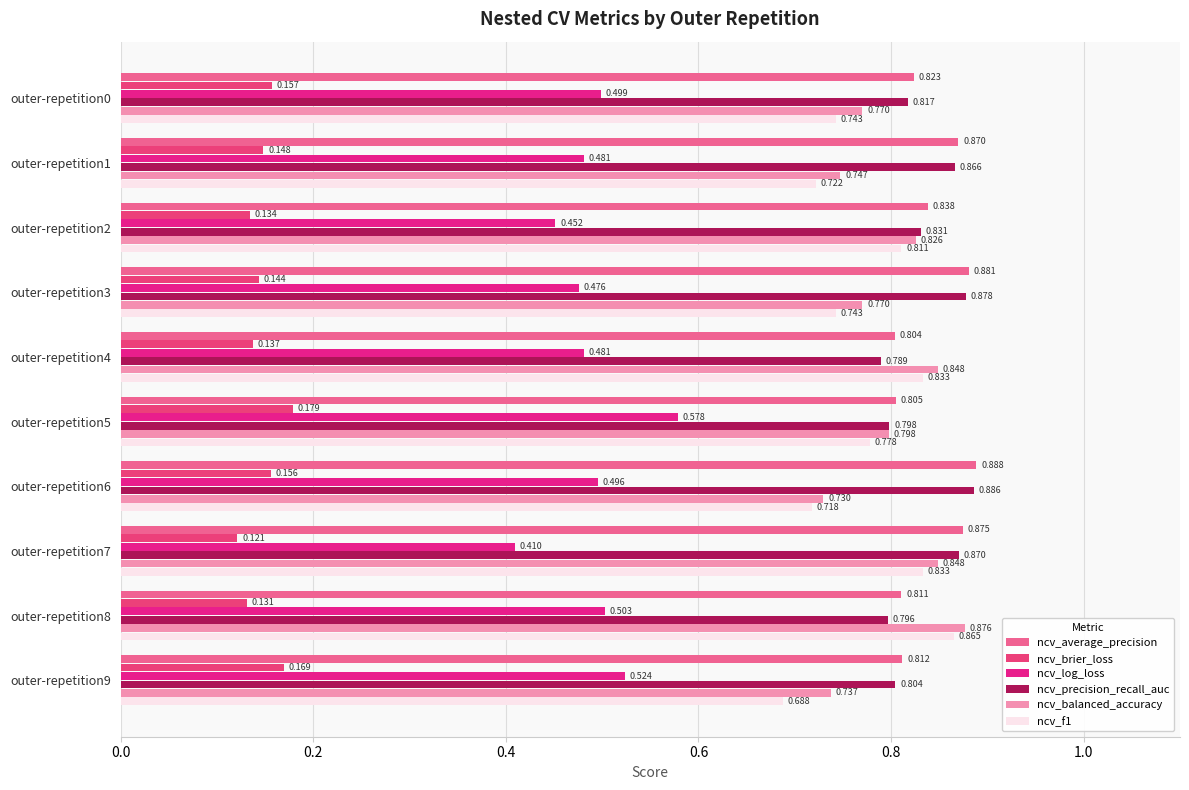

Count the ncv_balanced_accuracy values in the range 0 to 1.

10